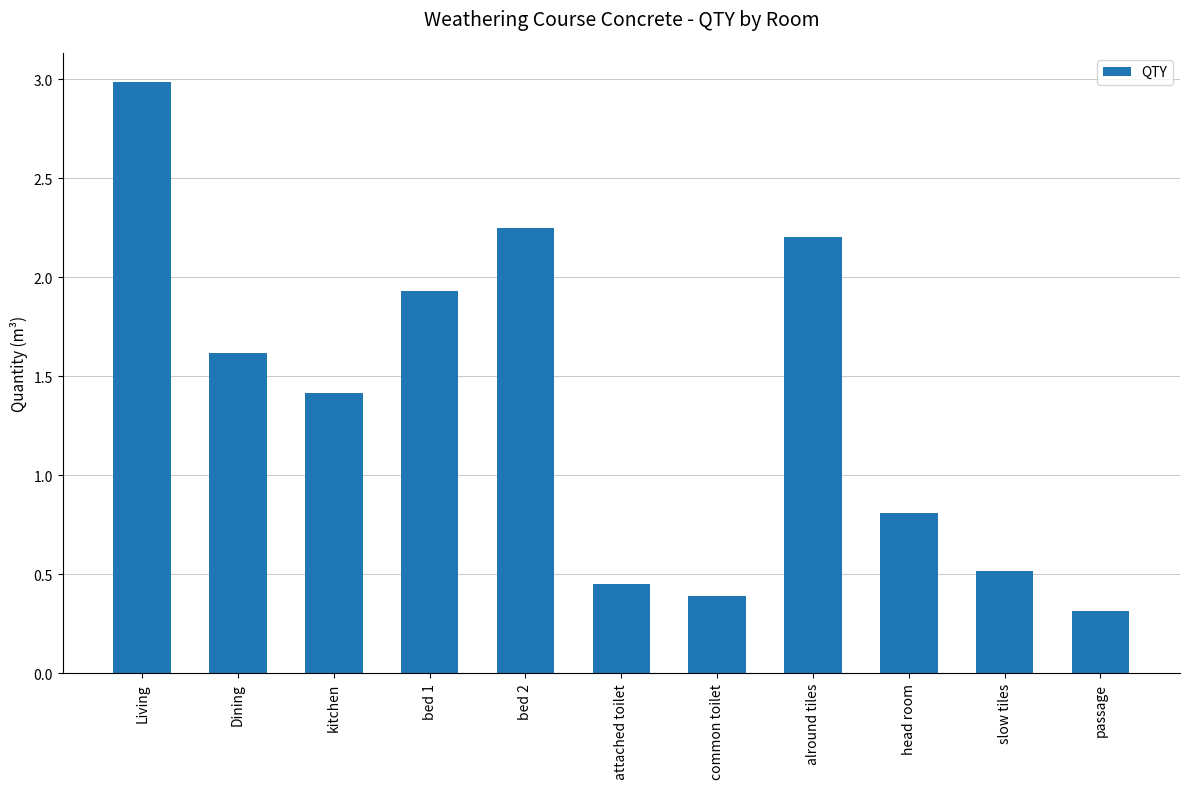

What is the label of the 6th bar from the right?

attached toilet